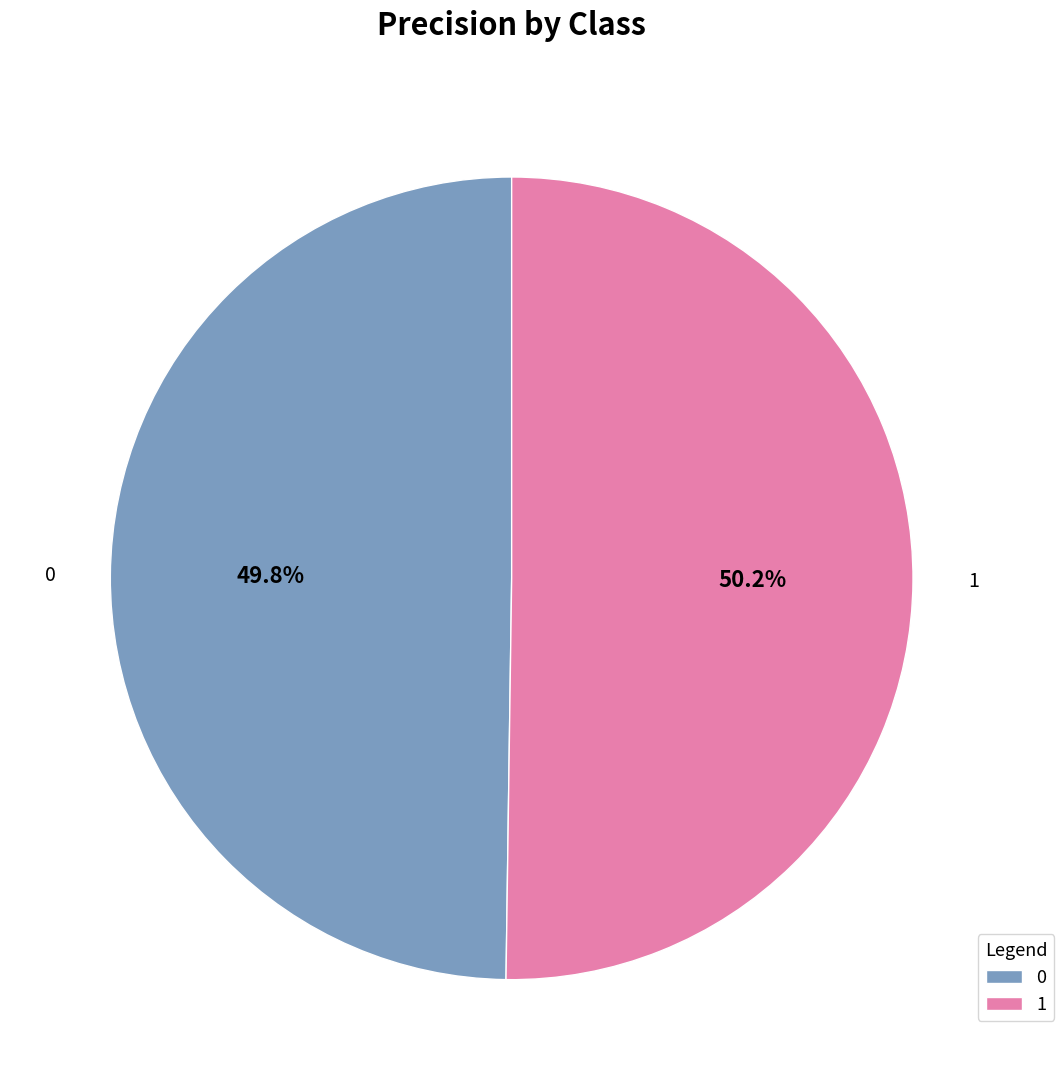

To the nearest percent, what percentage of the pie is 0?

50%